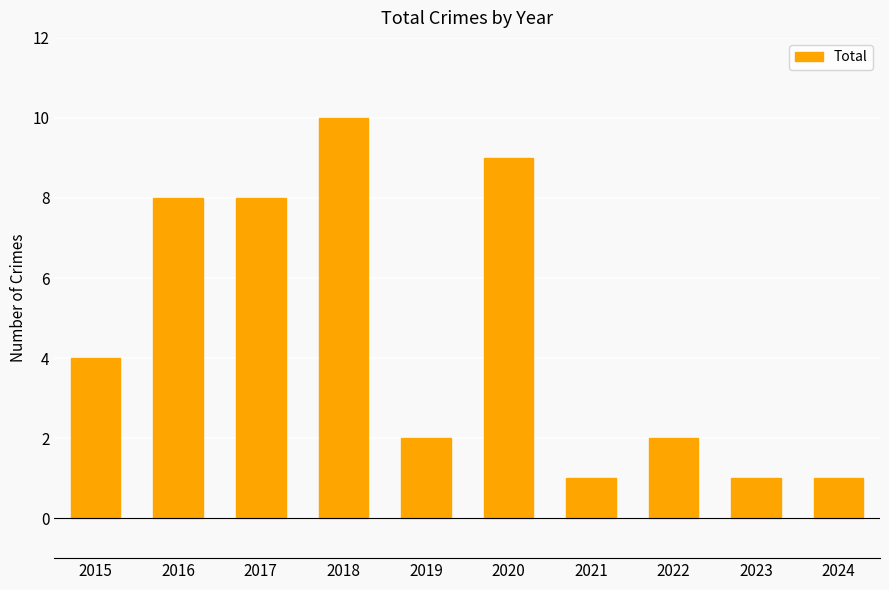

What is the change in value from 2018 to 2024?

-9